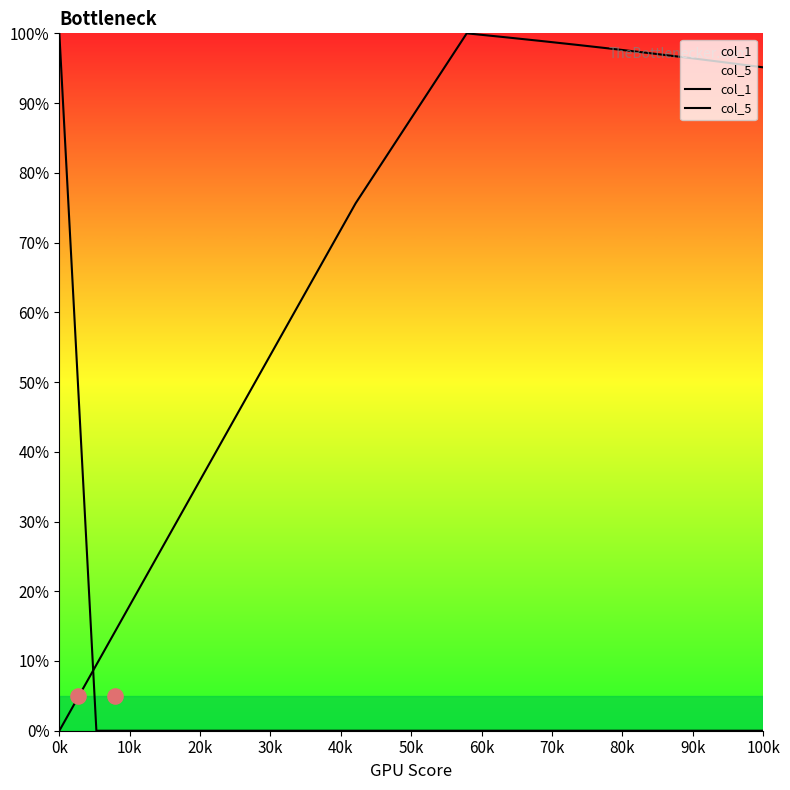

At which category is the sum across all series the highest?

0k